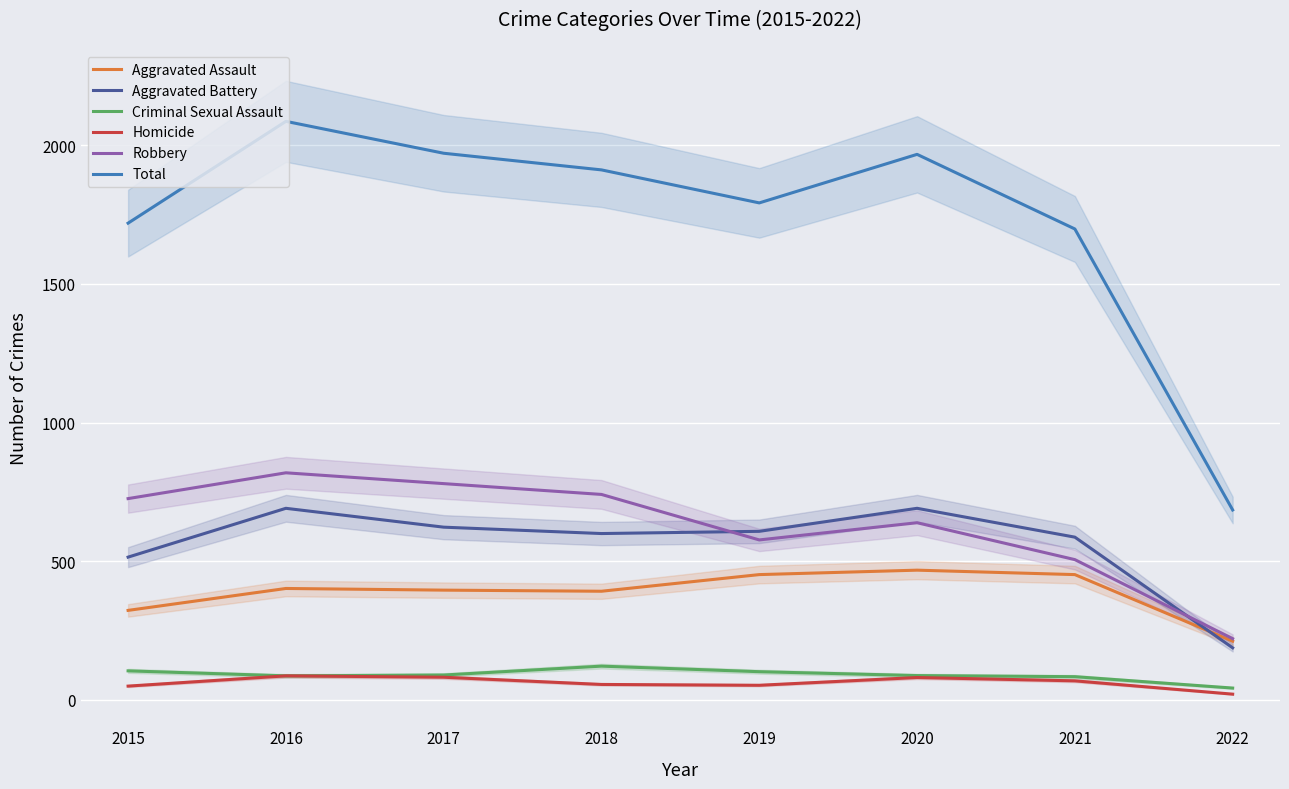

What are all the series names shown in the legend?

Aggravated Assault, Aggravated Battery, Criminal Sexual Assault, Homicide, Robbery, Total